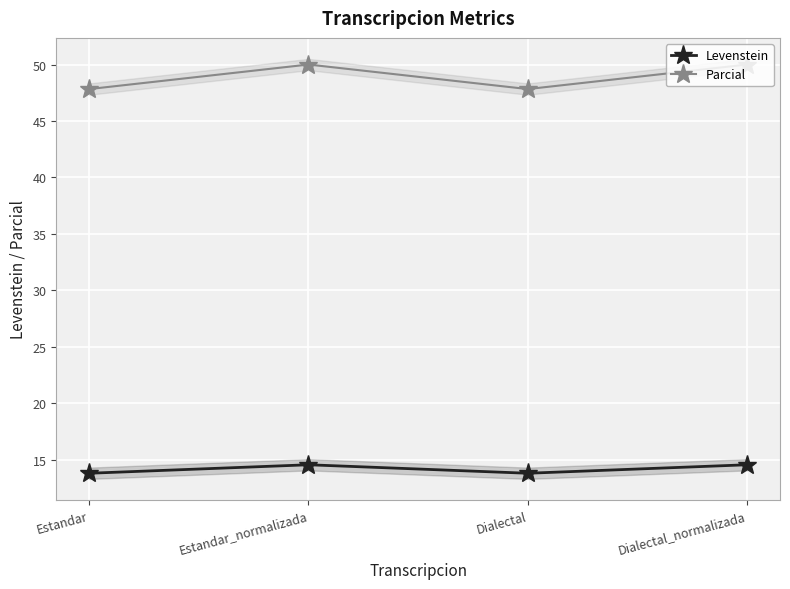

Reading left to right, what are all the values shown in this chart?

Levenstein: Estandar=13.8	Estandar_normalizada=14.5	Dialectal=13.8	Dialectal_normalizada=14.5
Parcial: Estandar=47.8	Estandar_normalizada=50.0	Dialectal=47.8	Dialectal_normalizada=50.0